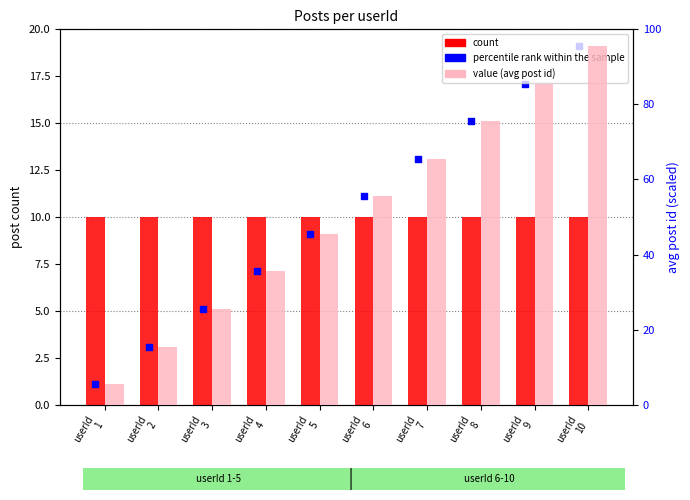

Is the value of count at userId
9 greater than the value of percentile rank (scaled) at userId
6?

No